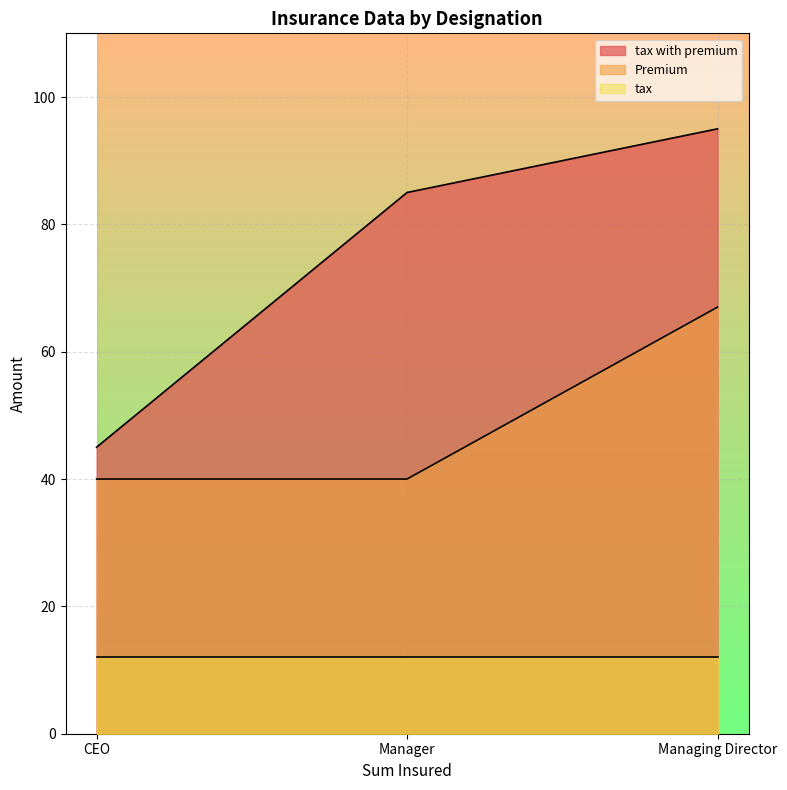

How many lines are shown in the chart?

3